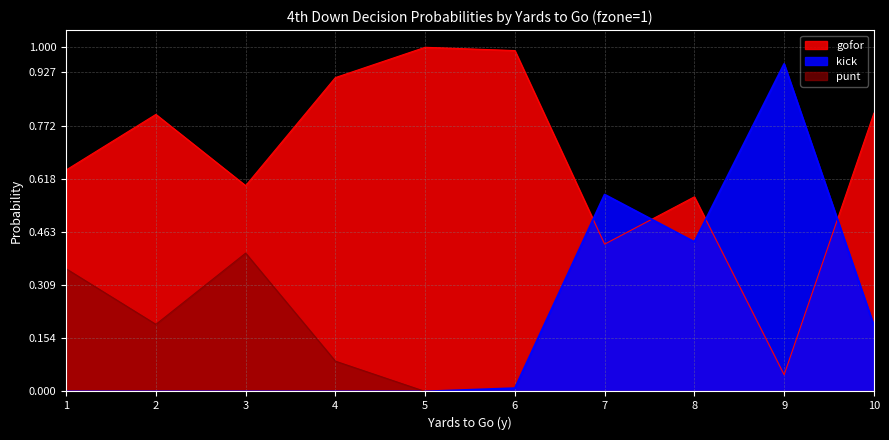

What are all the series names shown in the legend?

gofor, kick, punt